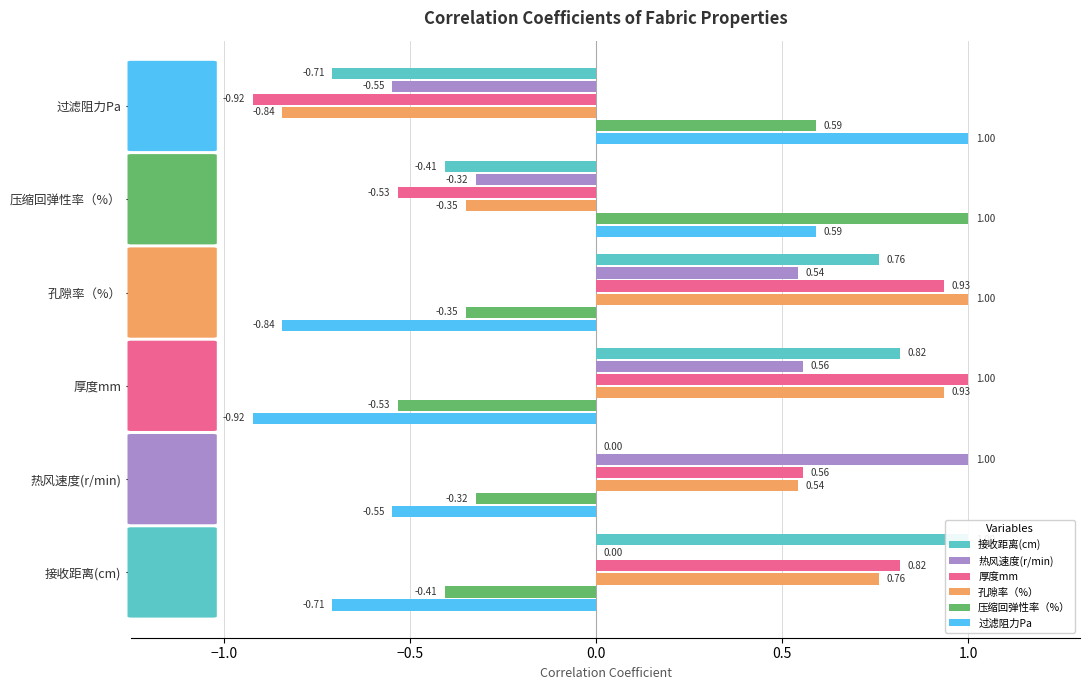

What is the spread (max minus min) of values at 过滤阻力Pa?

1.9